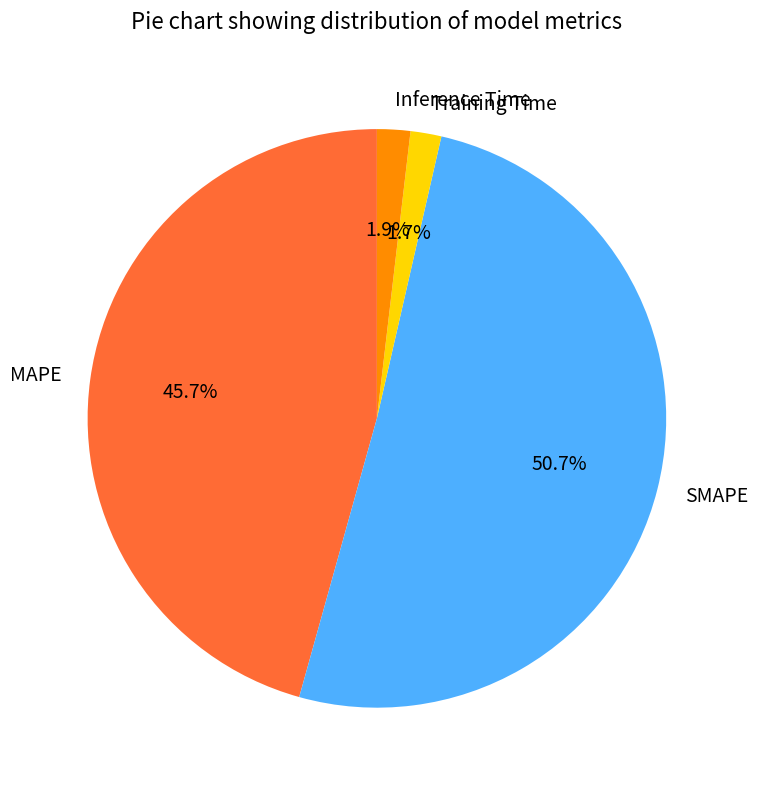

Does SMAPE account for over 50% of the chart?

Yes